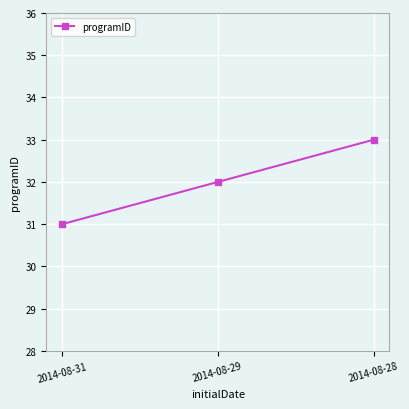

Reading left to right, extract all data points from this chart.

31	32	33